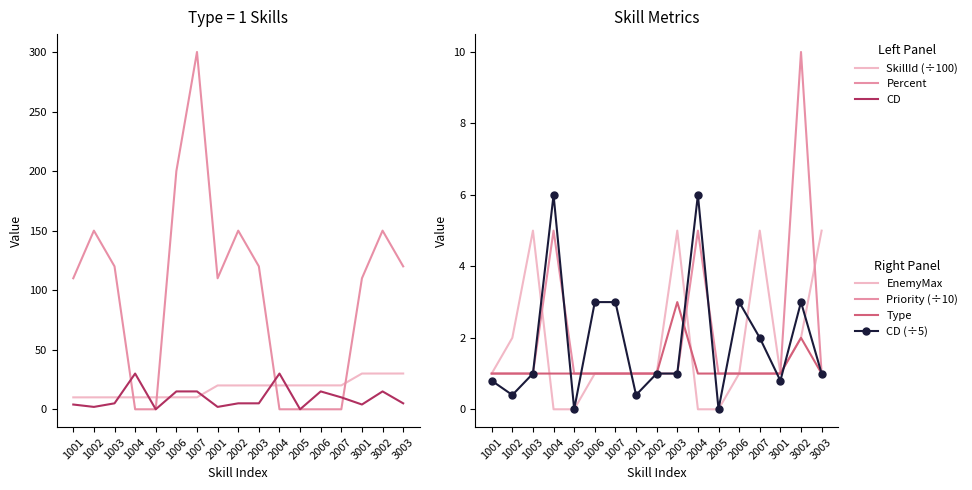

At which category does the chart reach its peak across all series?

1007